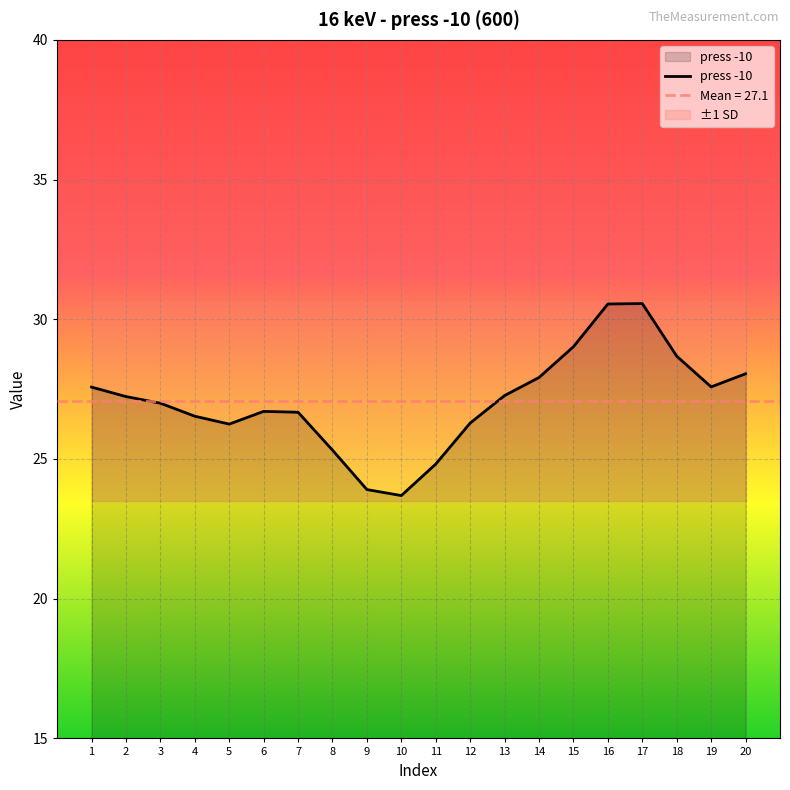

Reading left to right, transcribe all the data shown in this chart.

1=27.6	2=27.2	3=27.0	4=26.5	5=26.2	6=26.7	7=26.7	8=25.3	9=23.9	10=23.7	11=24.8	12=26.3	13=27.3	14=27.9	15=29.0	16=30.5	17=30.6	18=28.7	19=27.6	20=28.0